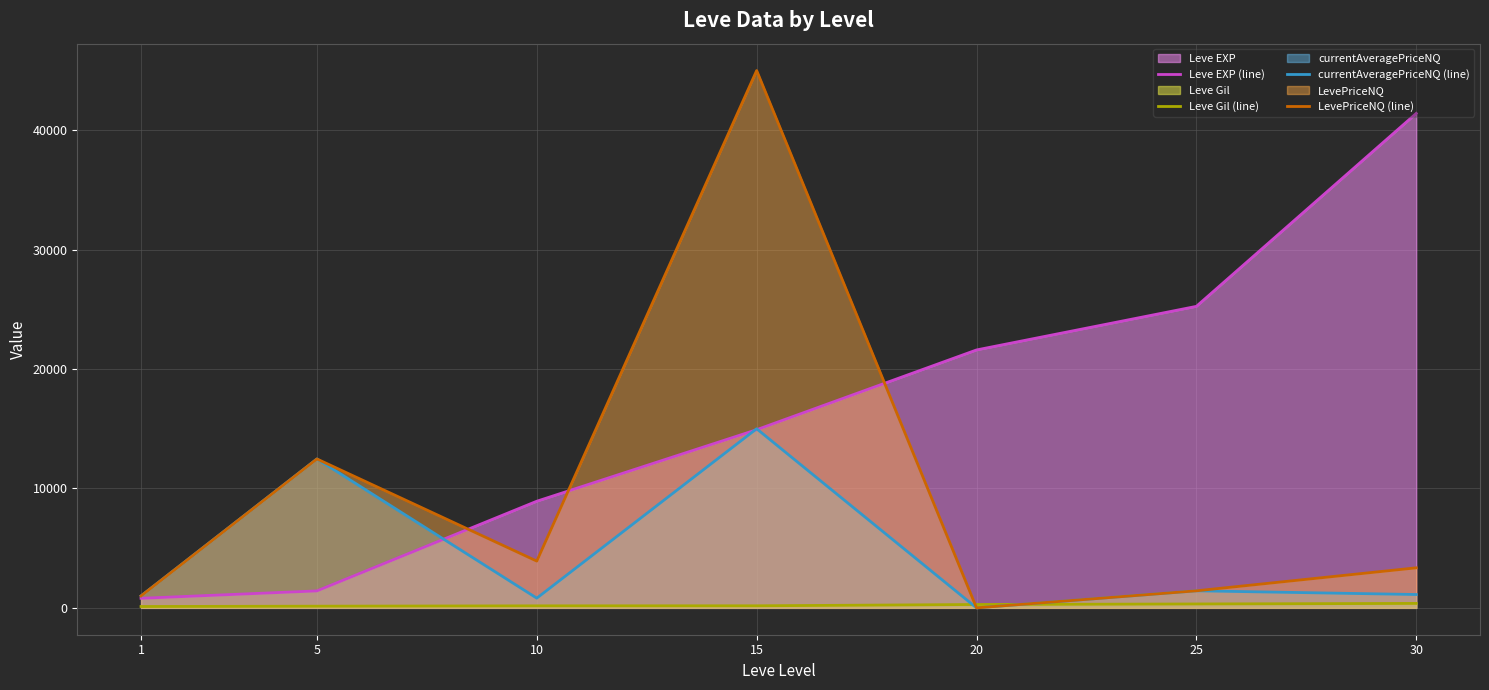

What value does the Leve Gil (line) series have at 1?

113.0